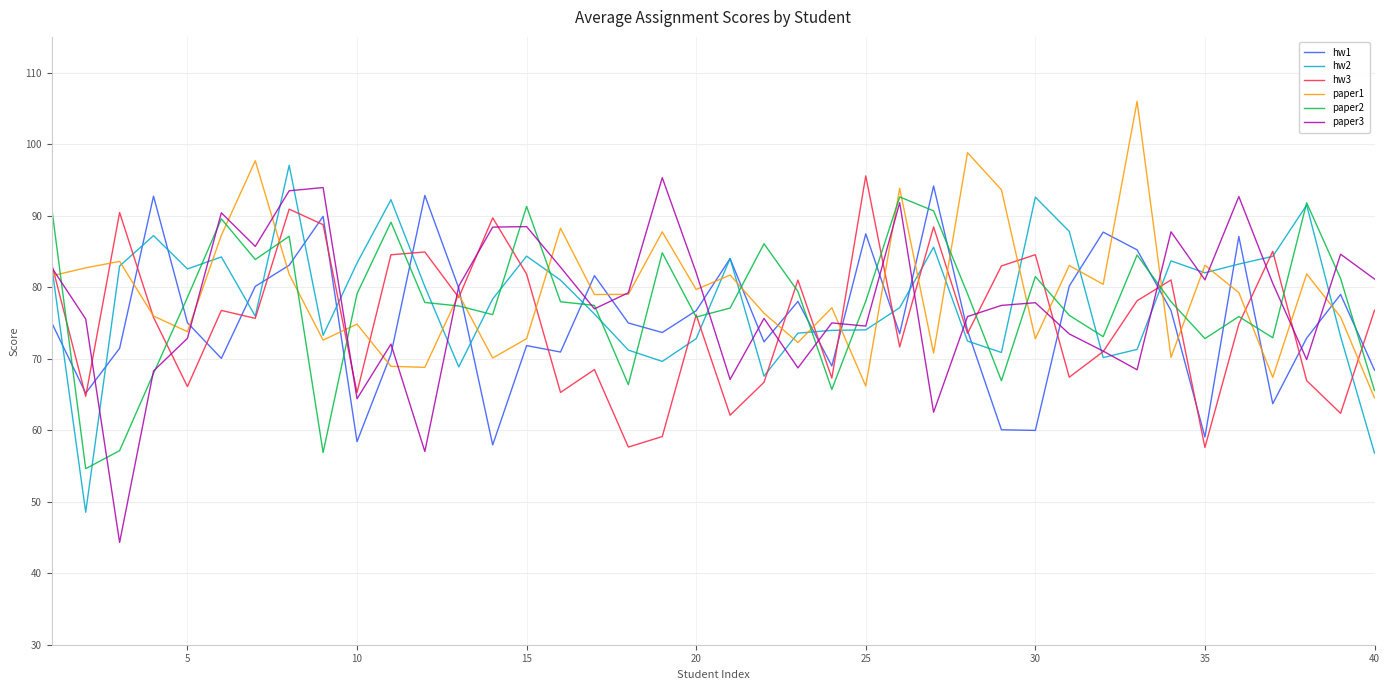

What is the highest value of the hw2 series?

97.0